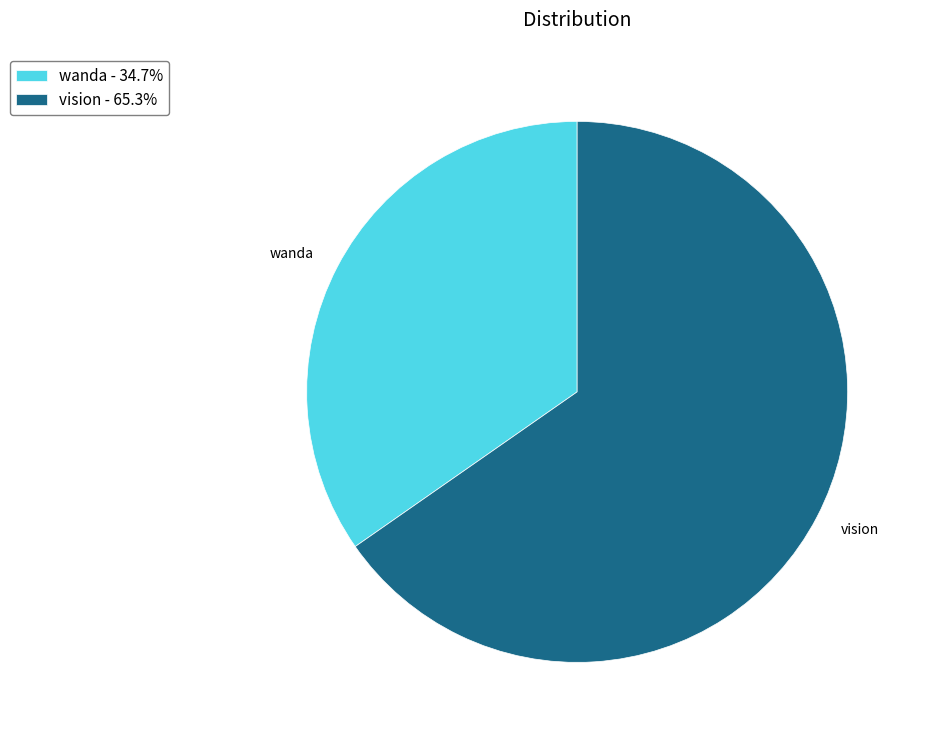

How many slices are in this pie chart?

2